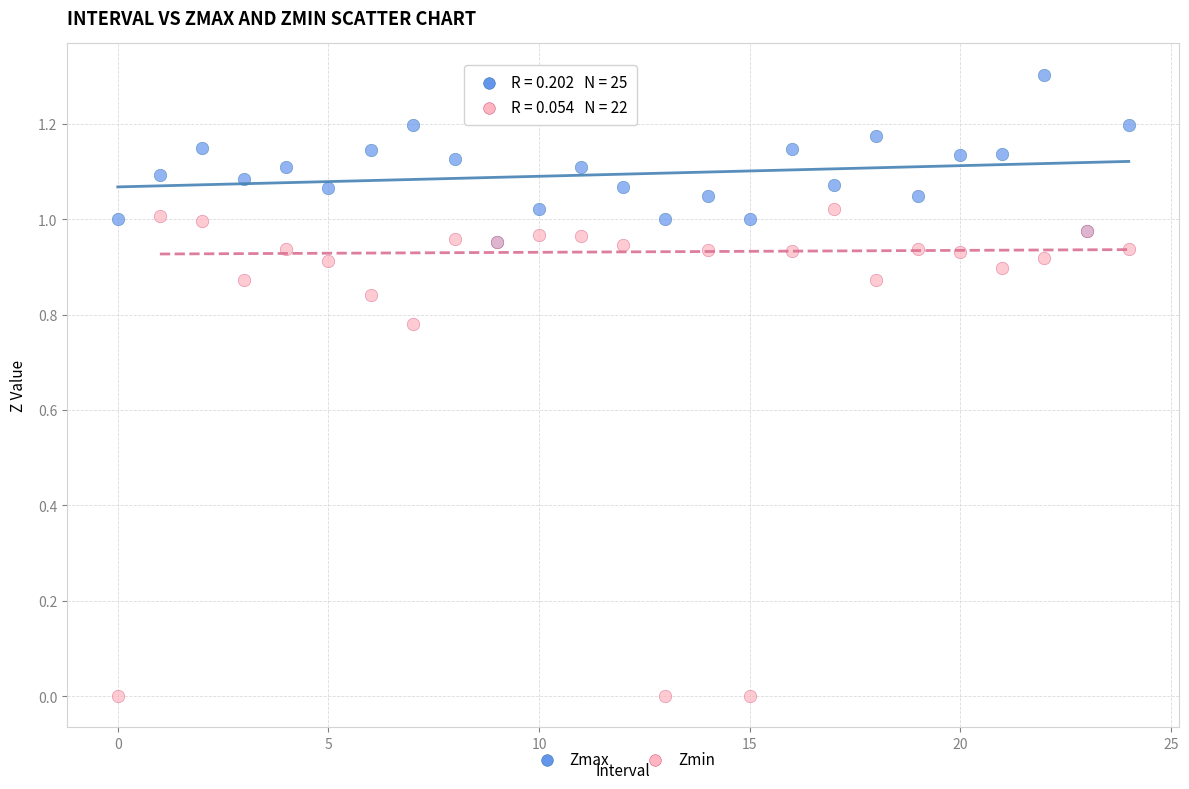

Which series has the widest spread of Y values?

Zmin